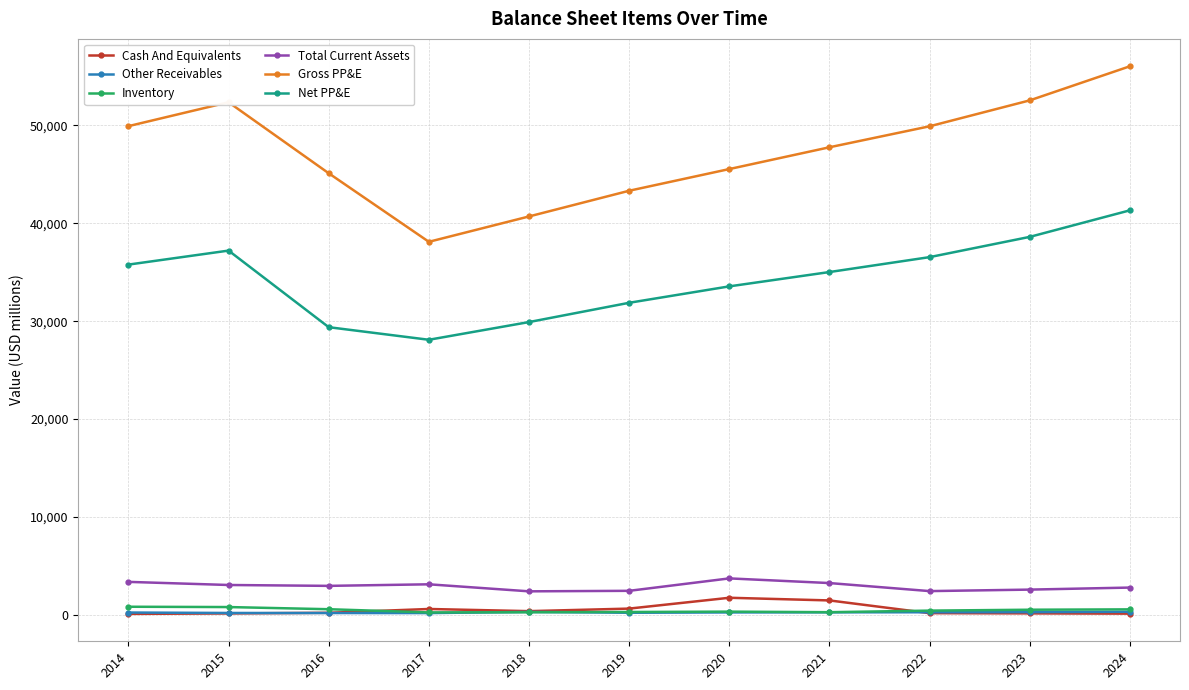

Which series changed the most between 2019 and 2021?

Gross PP&E